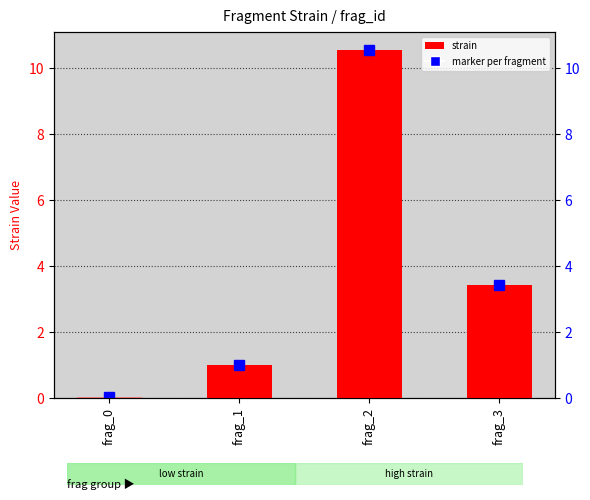

At which label is the value closest to 5?

frag_3